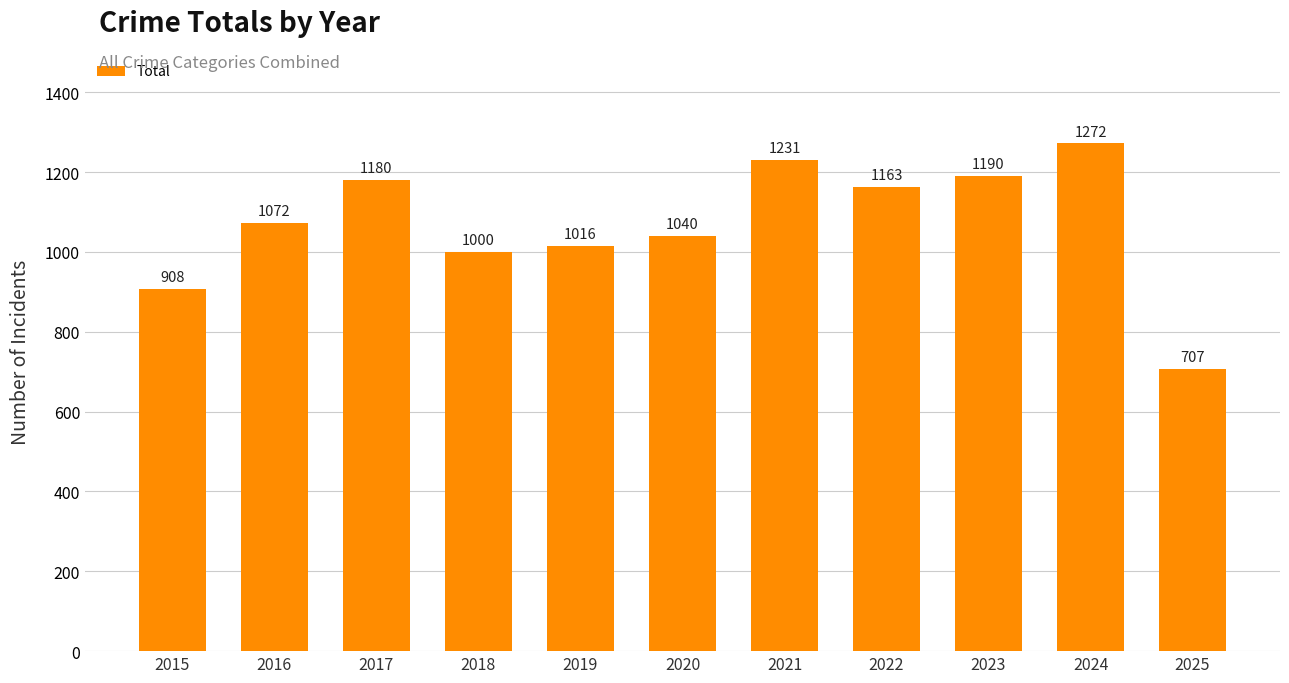

Count the number of data series in this chart.

1